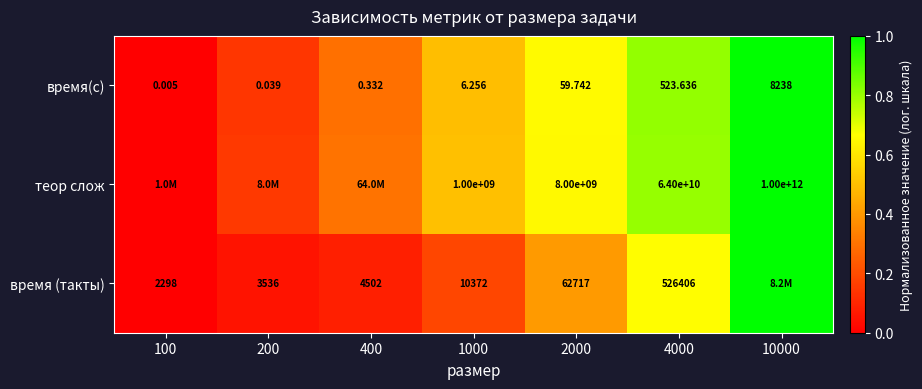

Between 2000 and 400, which is larger?

2000